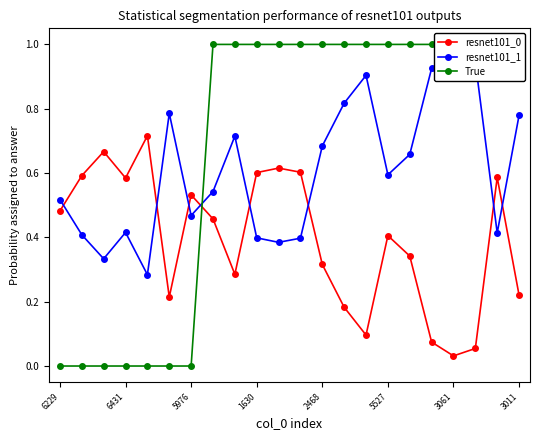

At which category does resnet101_0 reach its first local valley?

6431